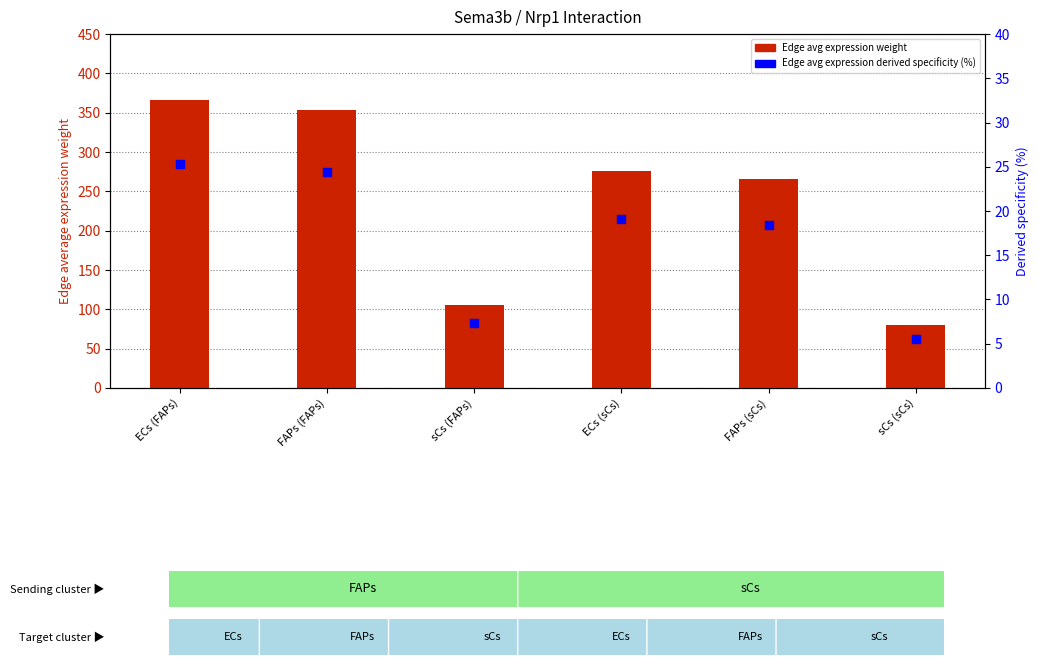

Which series contains the lowest Y value?

Edge avg expression derived specificity (%)